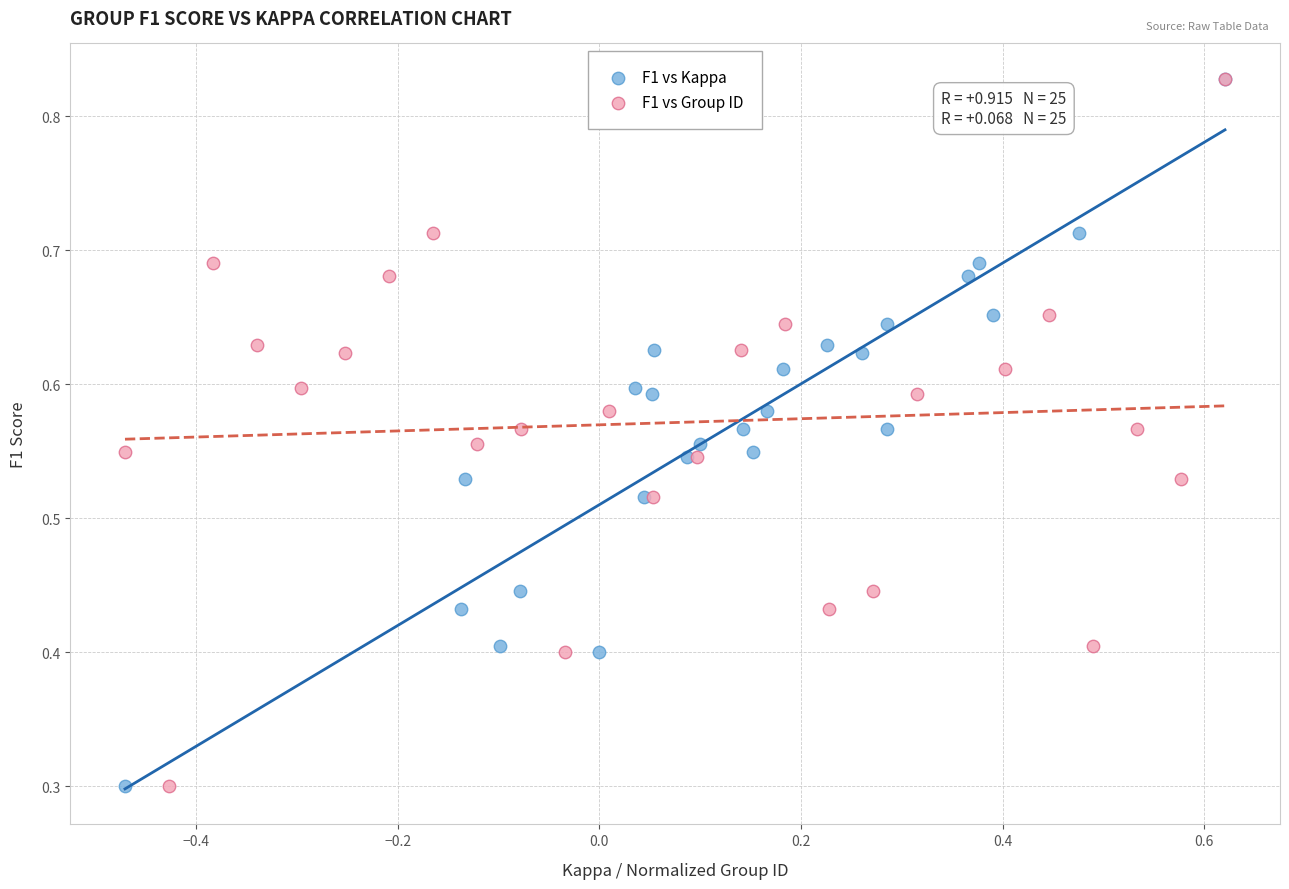

What are all the series names shown in the legend?

F1 vs Kappa, F1 vs Group ID